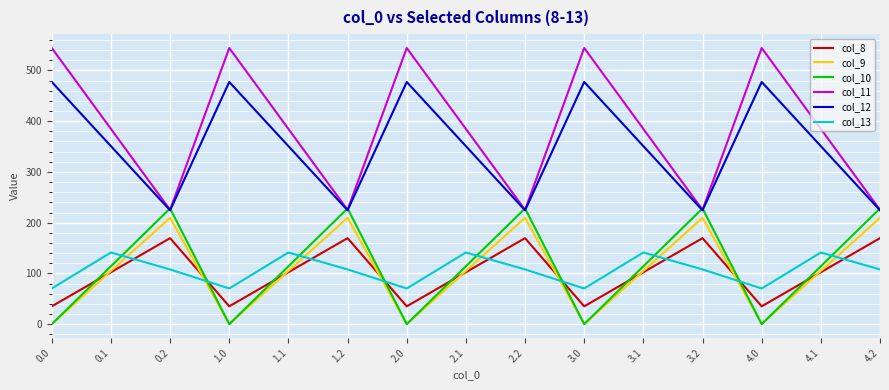

The value of col_10 at 0.2 is 149.9. True or false?

False